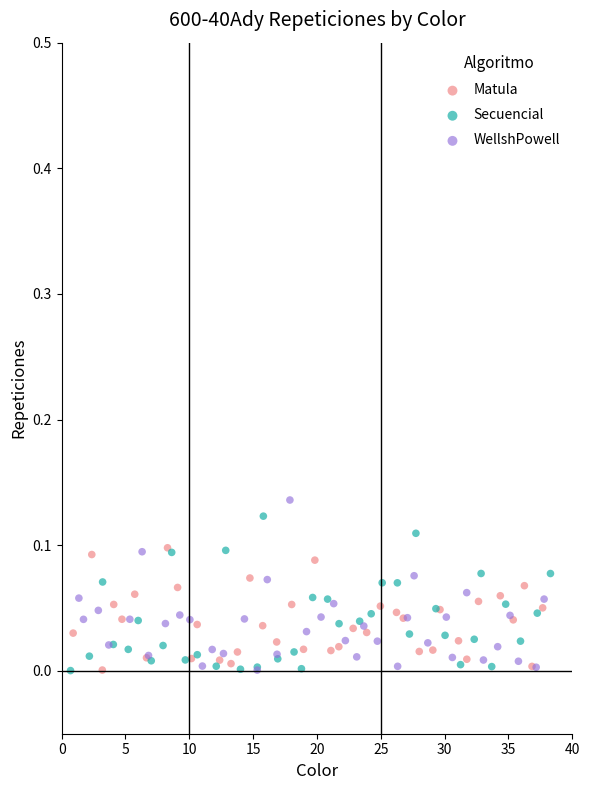

Which series reaches the maximum Y coordinate?

WellshPowell